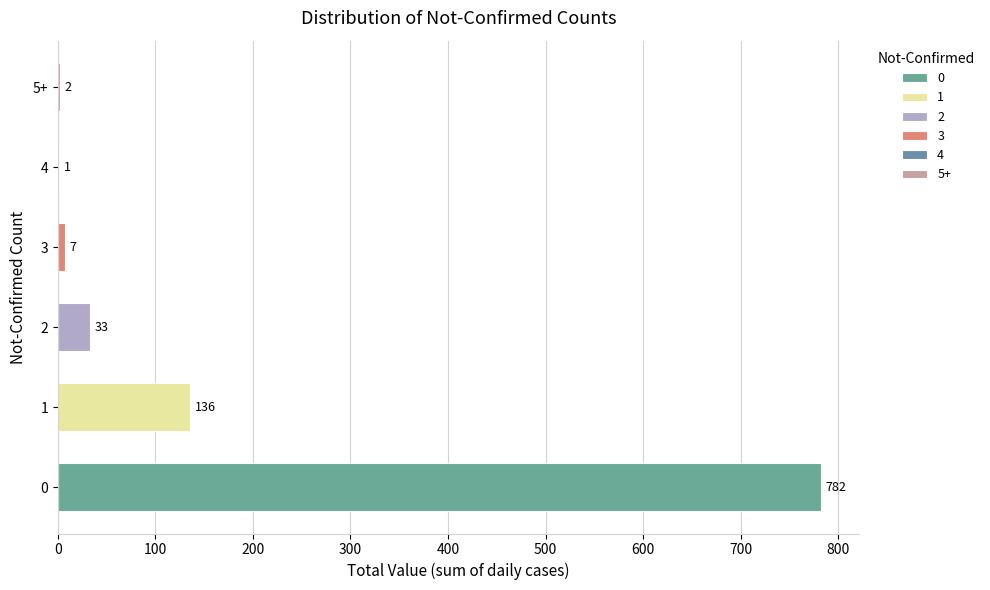

At which label is the value closest to 391?

1